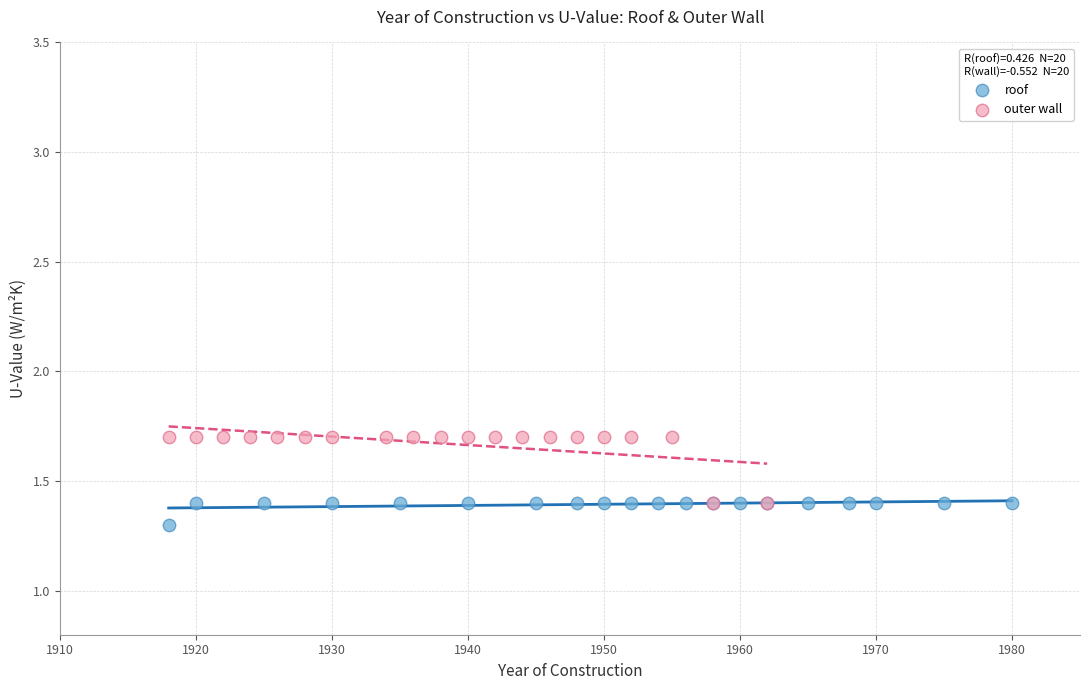

Which series reaches the maximum Y coordinate?

outer wall